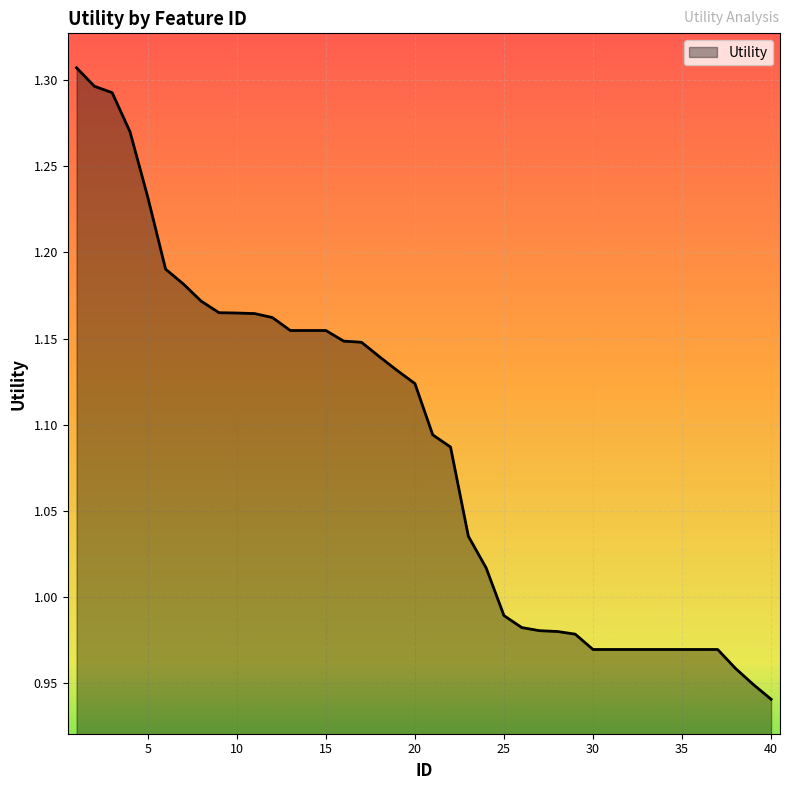

What is the difference between the maximum and minimum values?

0.4